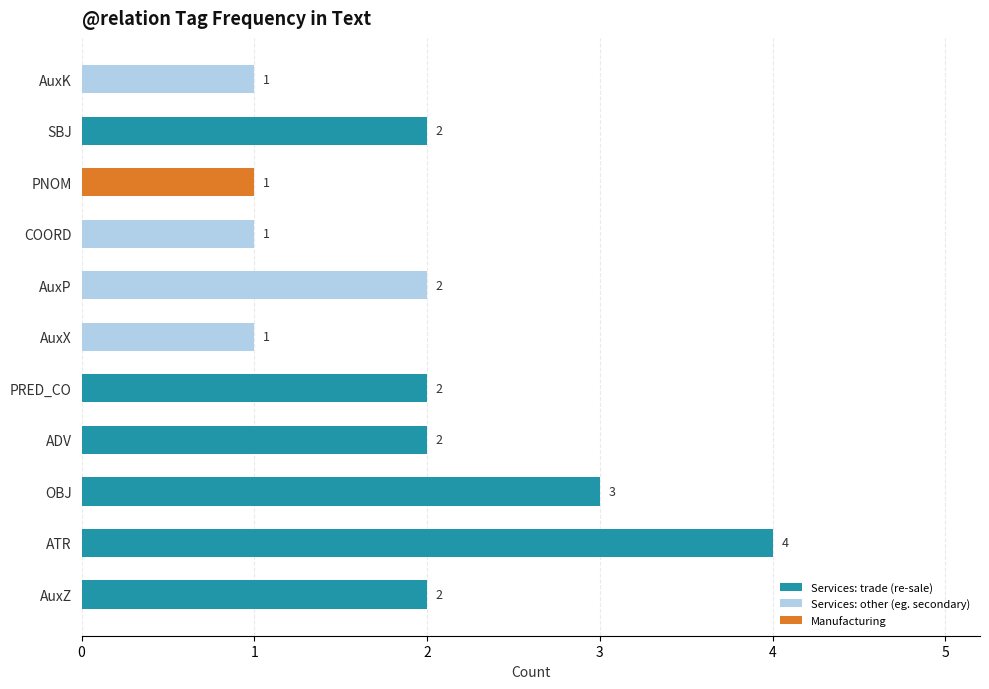

What position from the left is COORD?

8